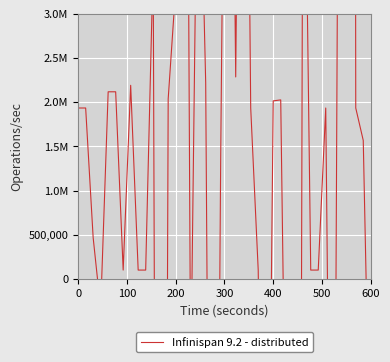

What is the difference between the maximum and minimum values?

99132000.0